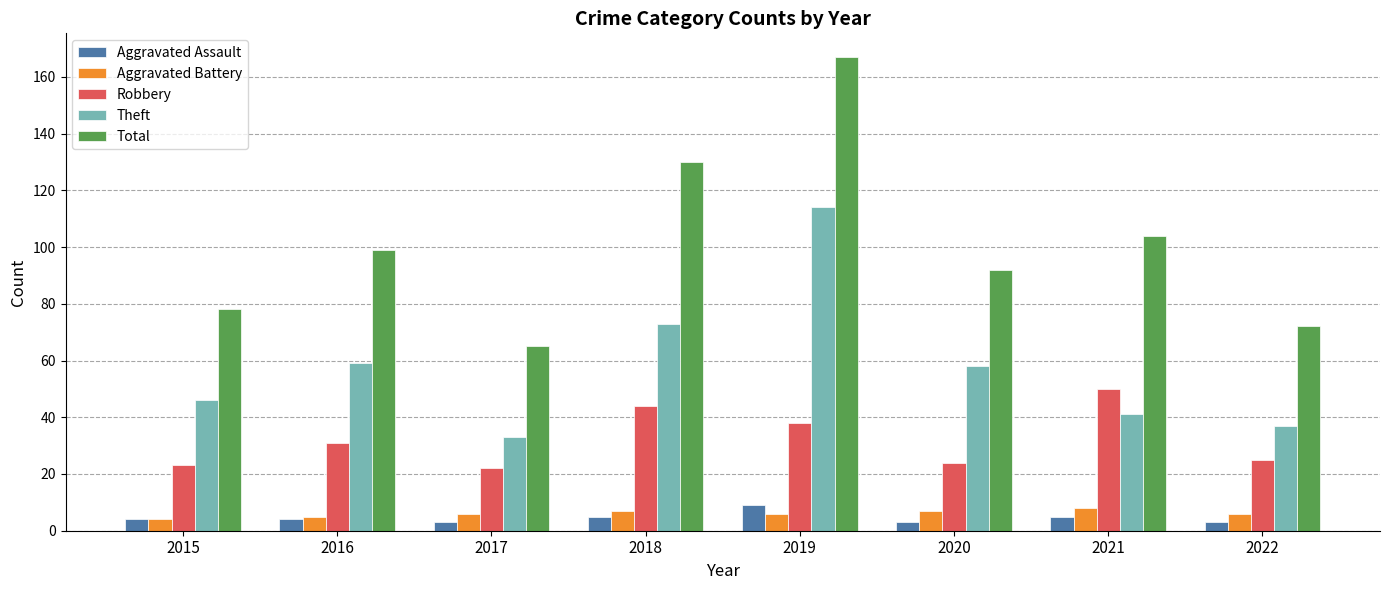

Which series has the widest spread of values?

Total